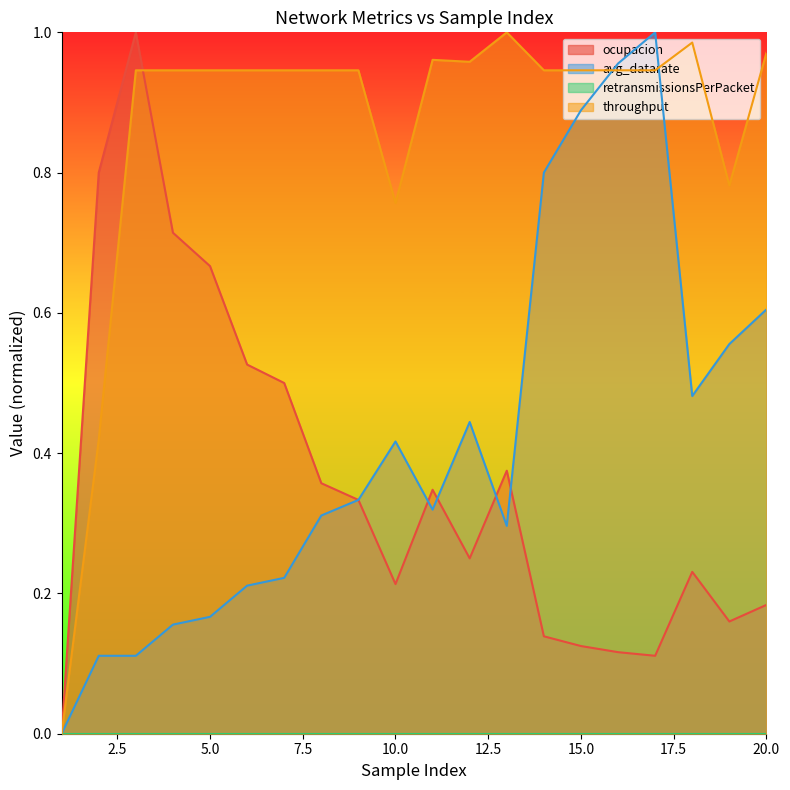

Rank the series by their maximum value, from highest to lowest.

ocupacion, avg_datarate, throughput